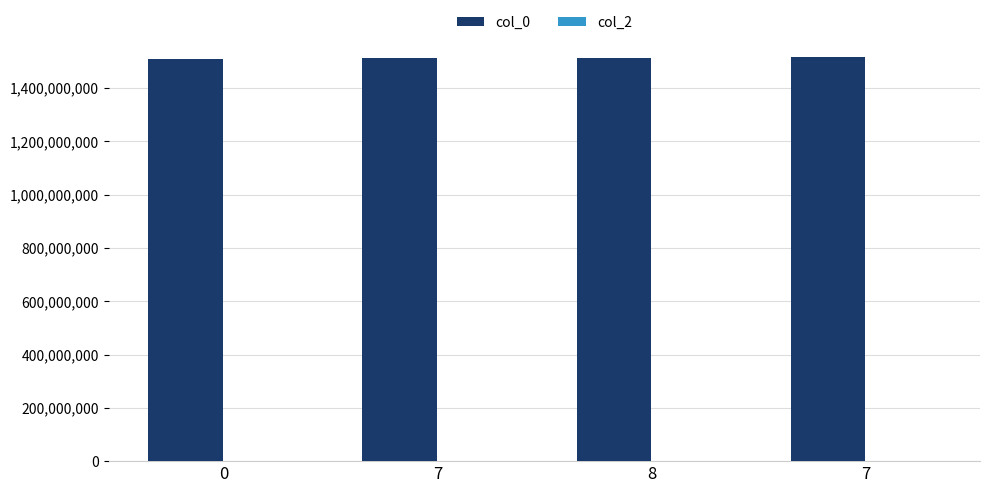

What is the label of the 1st bar from the right?

7